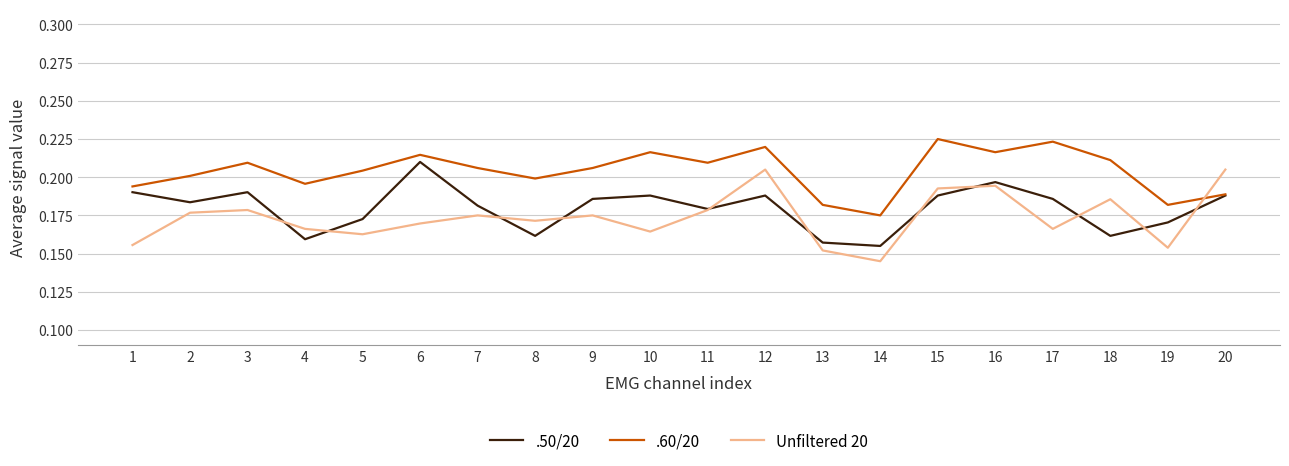

What are all the series names shown in the legend?

.50/20, .60/20, Unfiltered 20